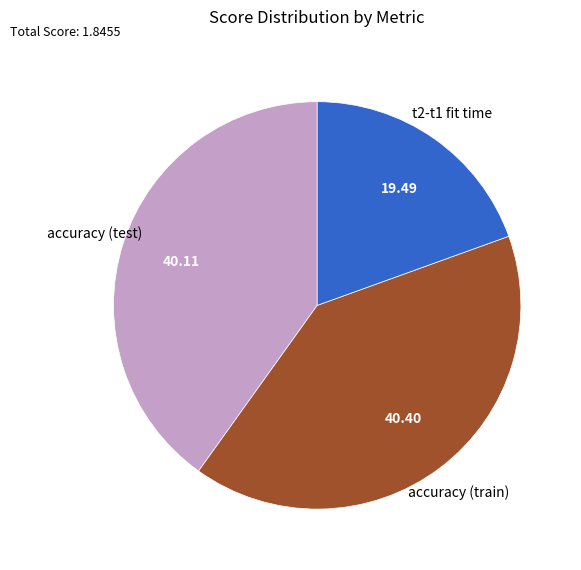

Do accuracy (train) and accuracy (test) together represent more than half of the pie?

Yes